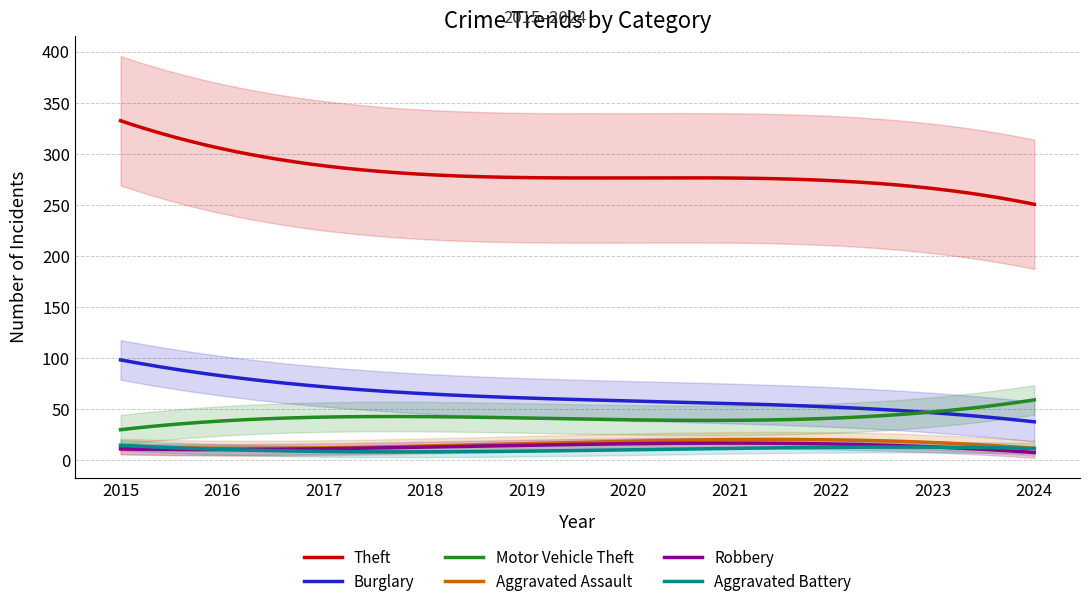

True or false: Aggravated Assault and Theft cross at least once.

False